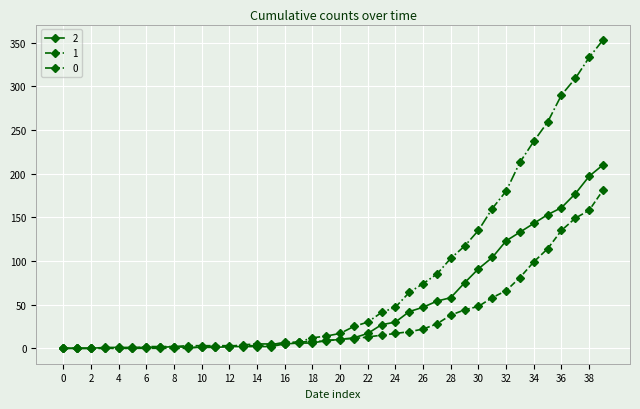

Rank the series by their average value, from highest to lowest.

0, 2, 1